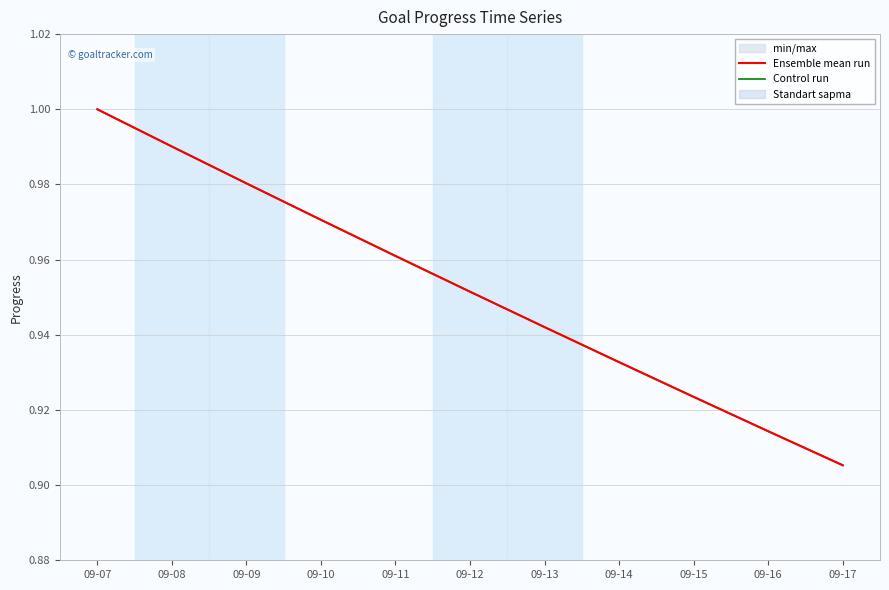

The Ensemble mean run series shows 1.3 at 09-08. True or false?

False